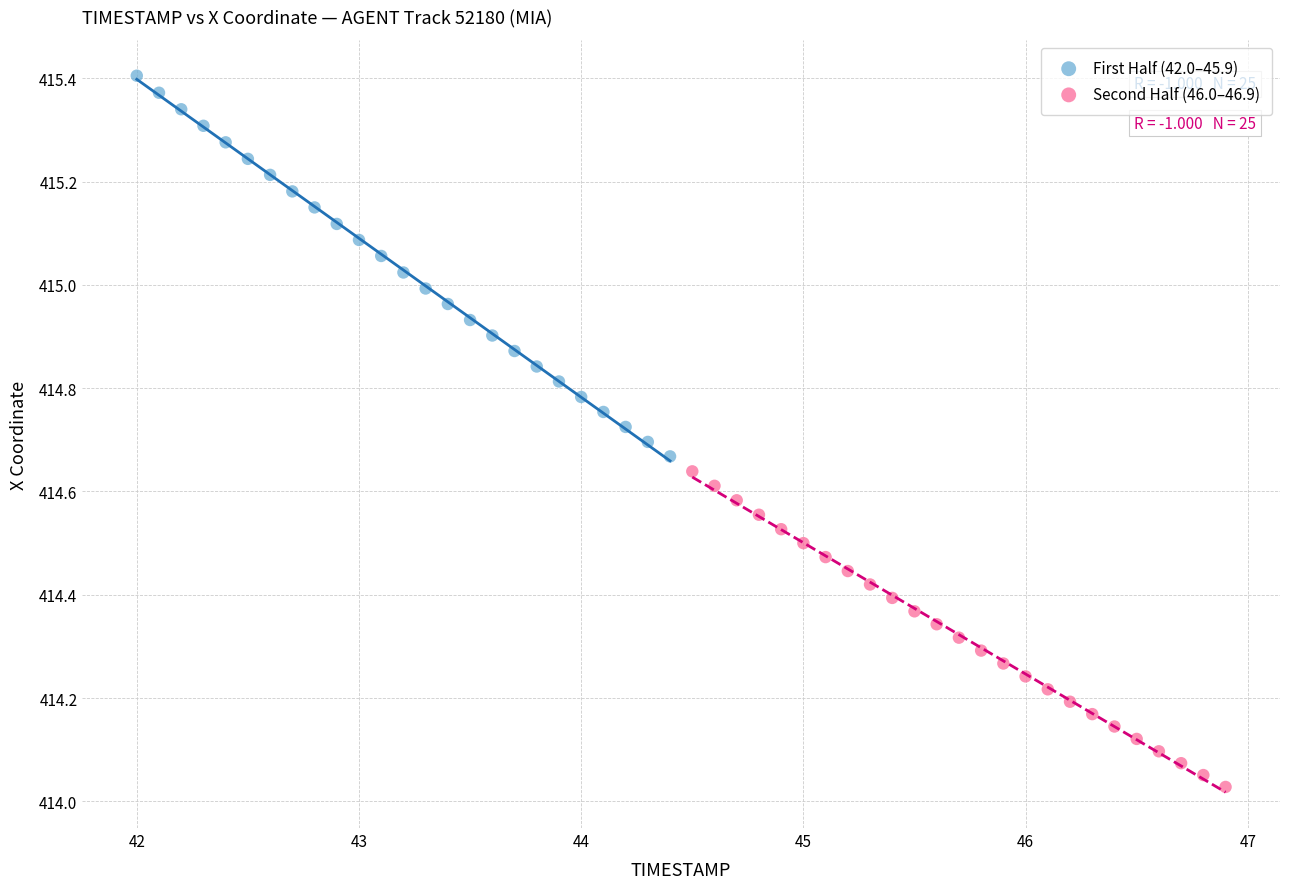

Which series reaches the minimum Y coordinate?

Second Half (46.0–46.9)